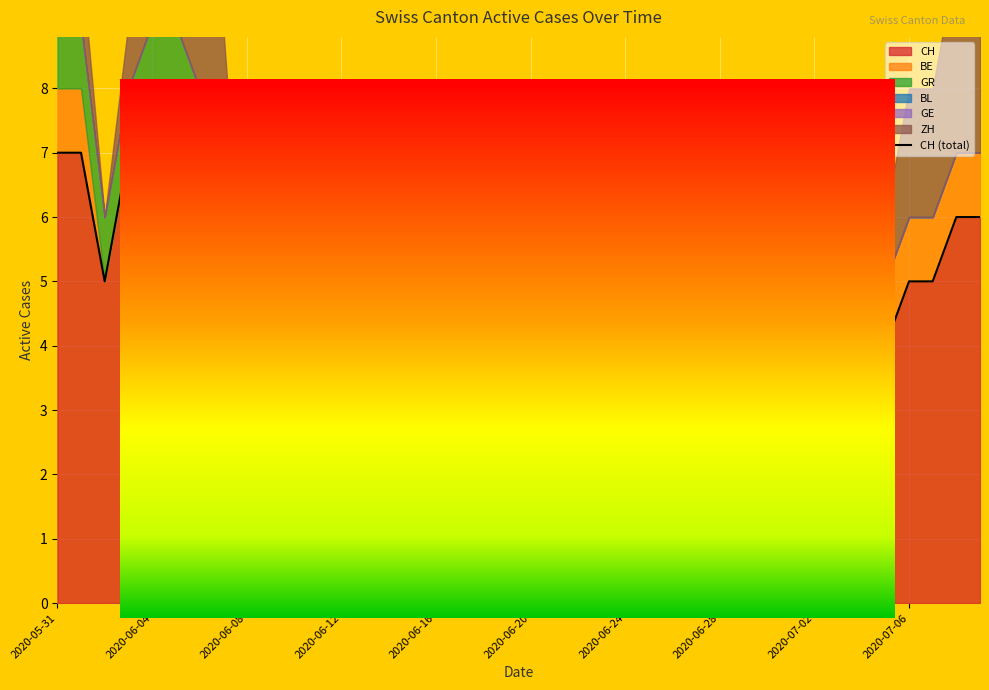

How many data points are less than 3?

17